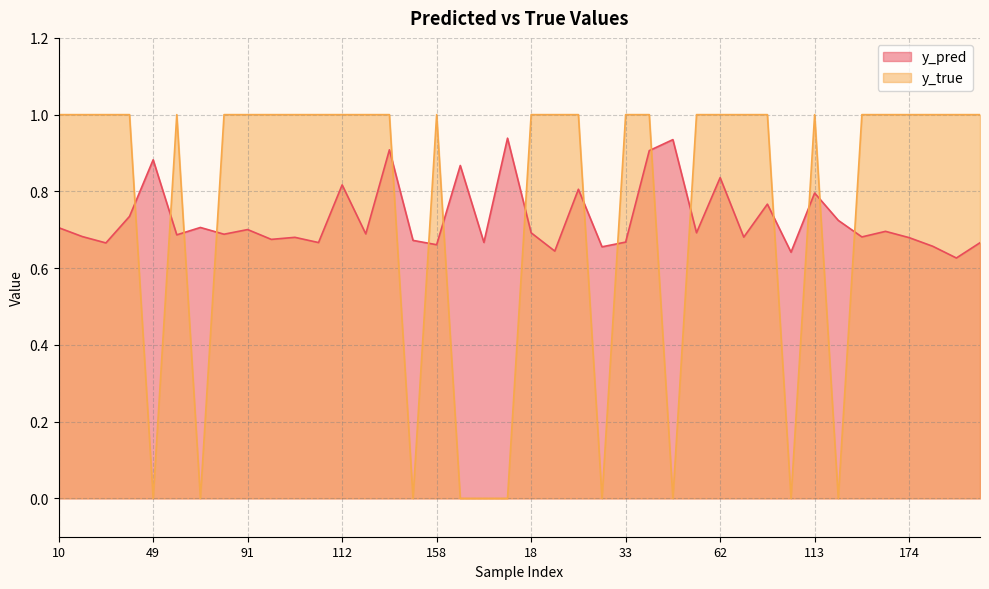

What position from the left is 112?

13